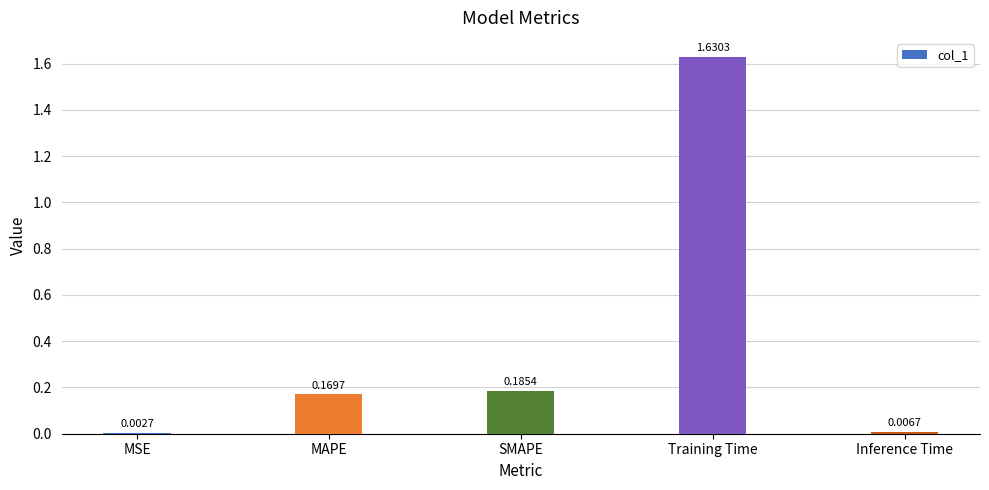

What is the sum of the values at SMAPE and MAPE?

0.4